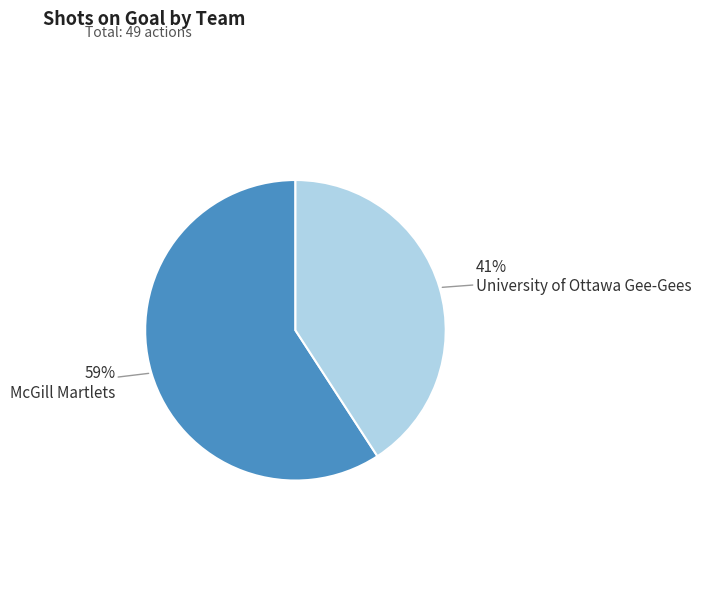

Is there any slice that represents more than half of the pie?

Yes